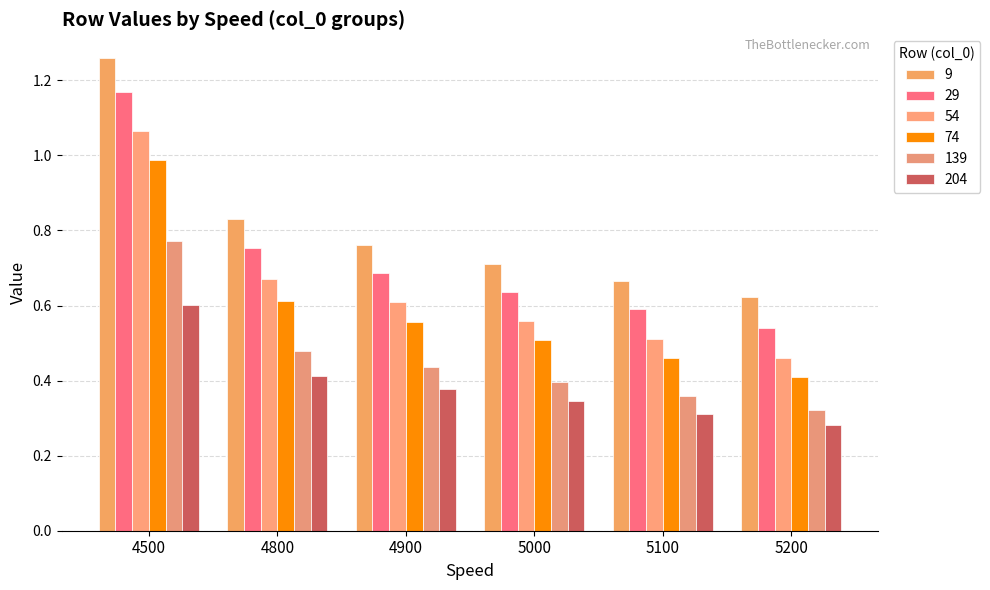

List the series in order of their peak value, lowest first.

204, 139, 74, 54, 29, 9